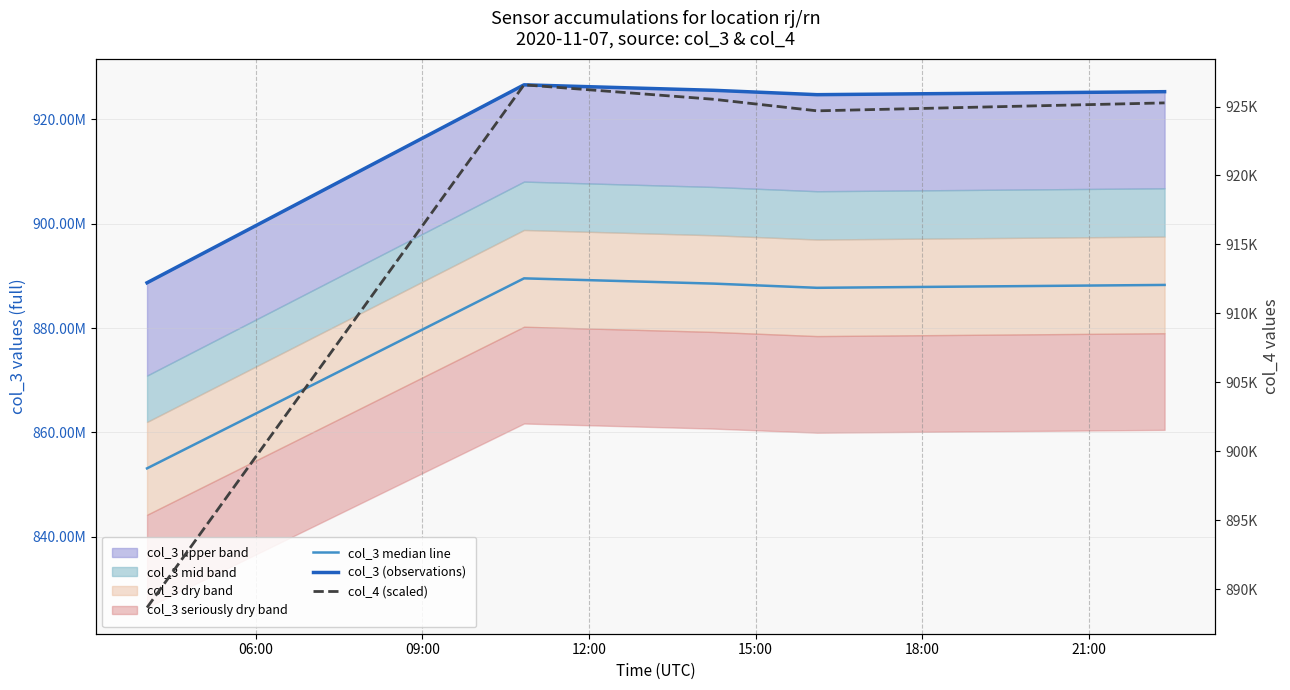

What is the highest value of the col_3 median line series?

889511970.2